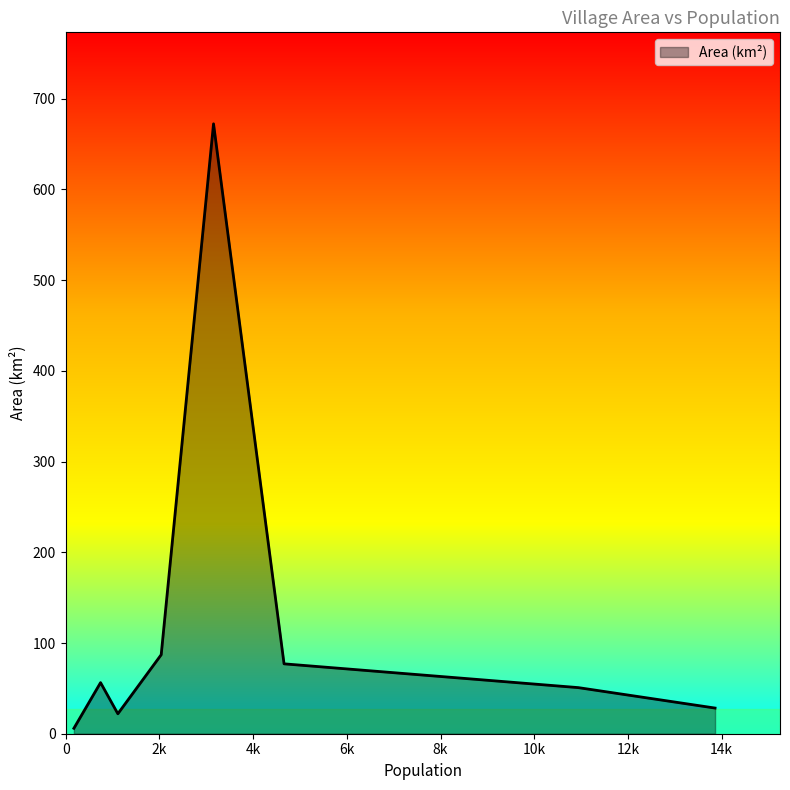

What is the sum of all values?

999.9